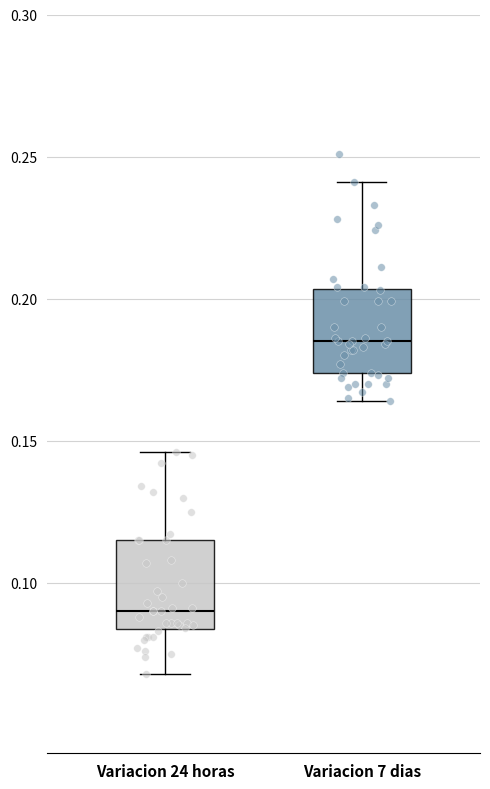

Which box's median line is the lowest?

Variacion 24 horas